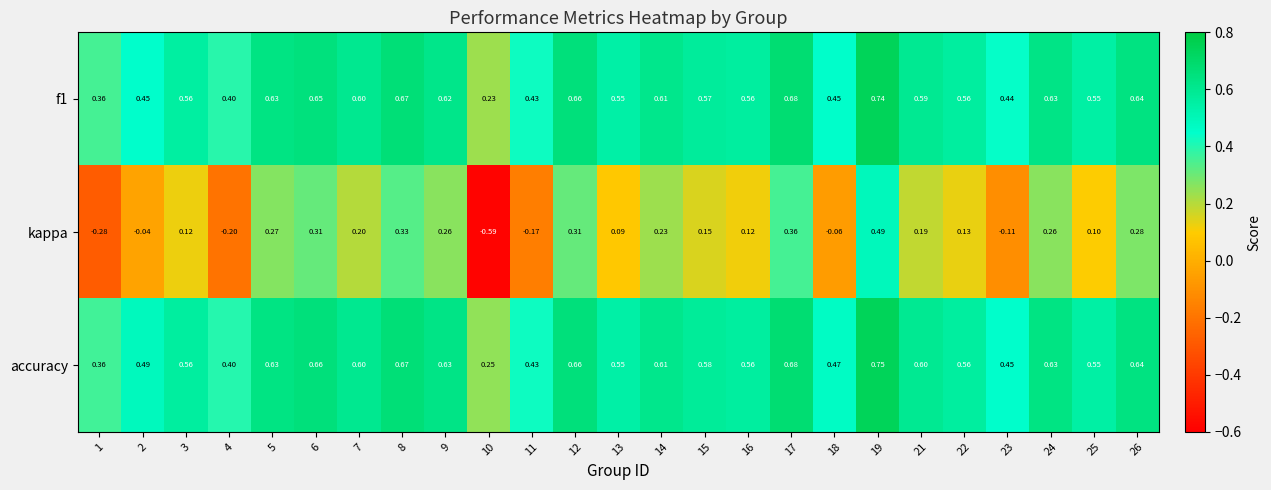

Which series has the widest spread of values?

kappa